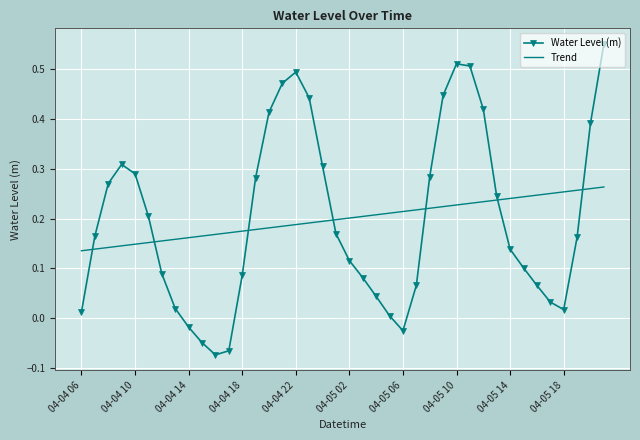

Which series has the largest range (max minus min)?

Water Level (m)